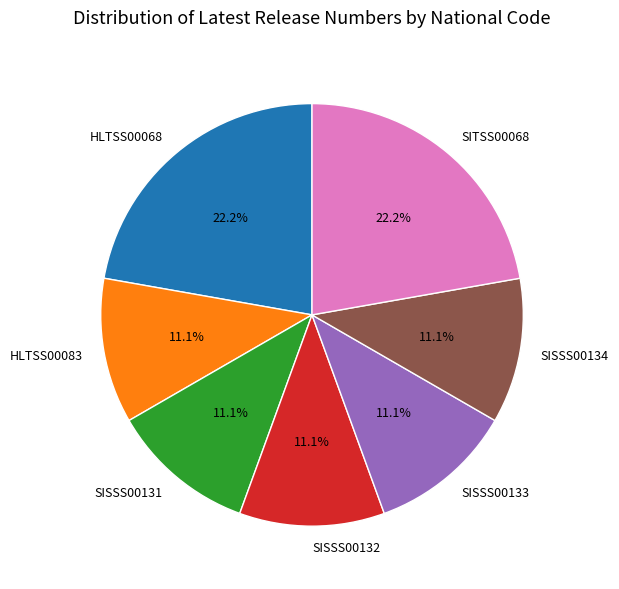

How much of the chart is everything except SISSS00134?

88.9%